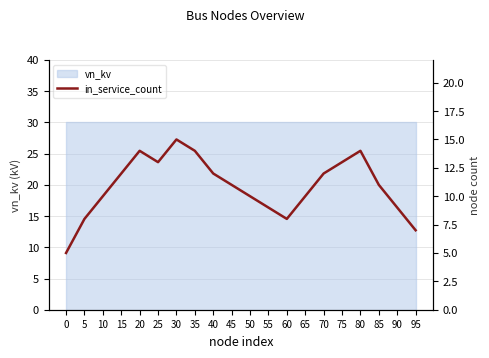

True or false: the data has more than 0 interior local peaks.

True